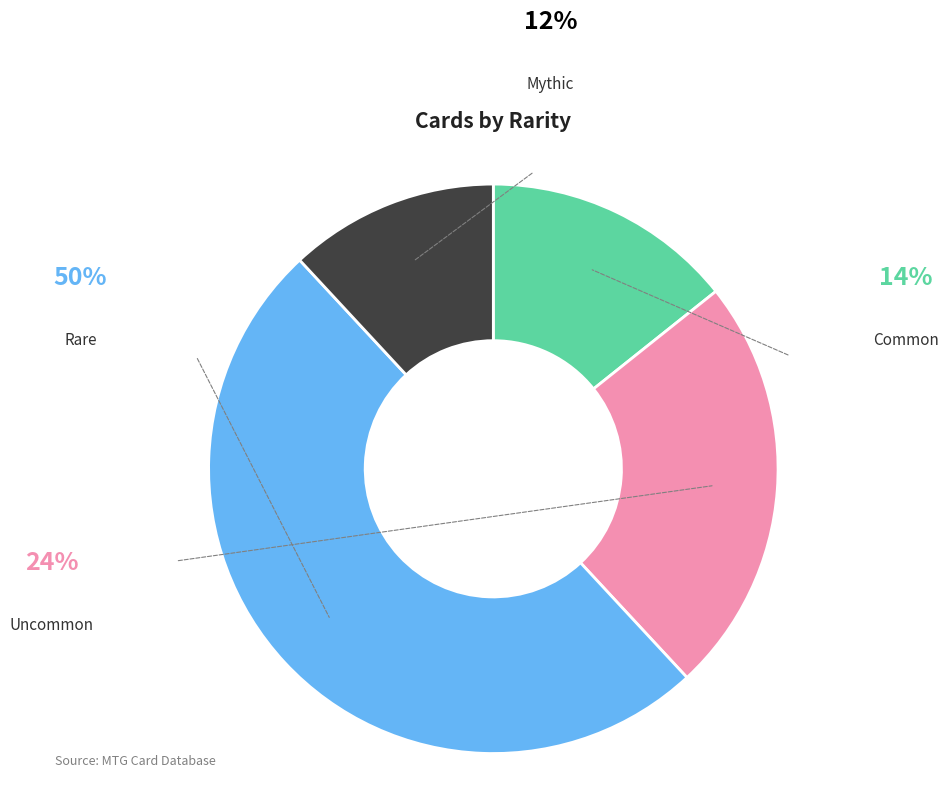

How many segments does this pie chart have?

4